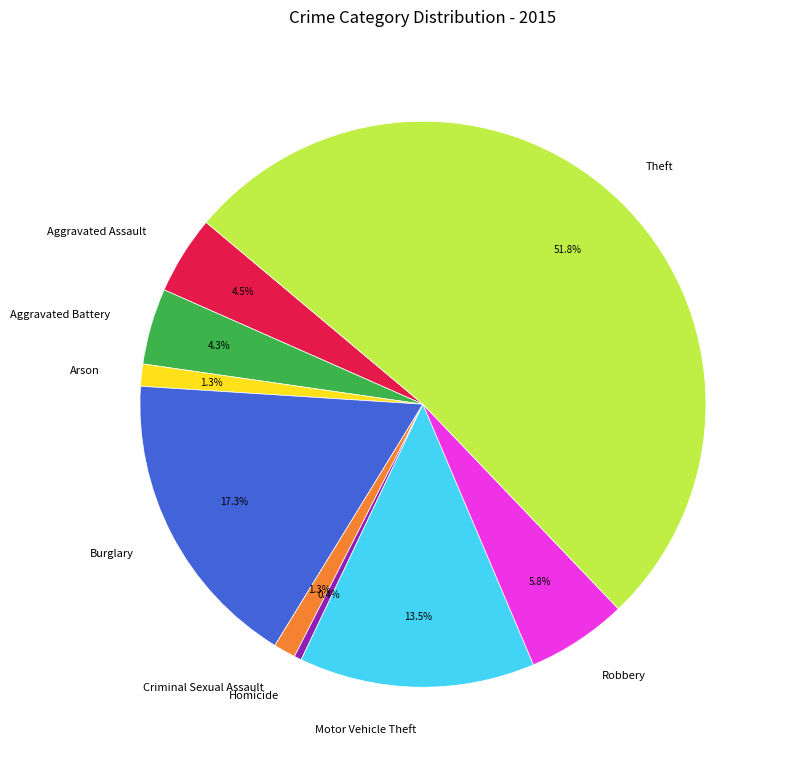

Which slice is the largest?

Theft